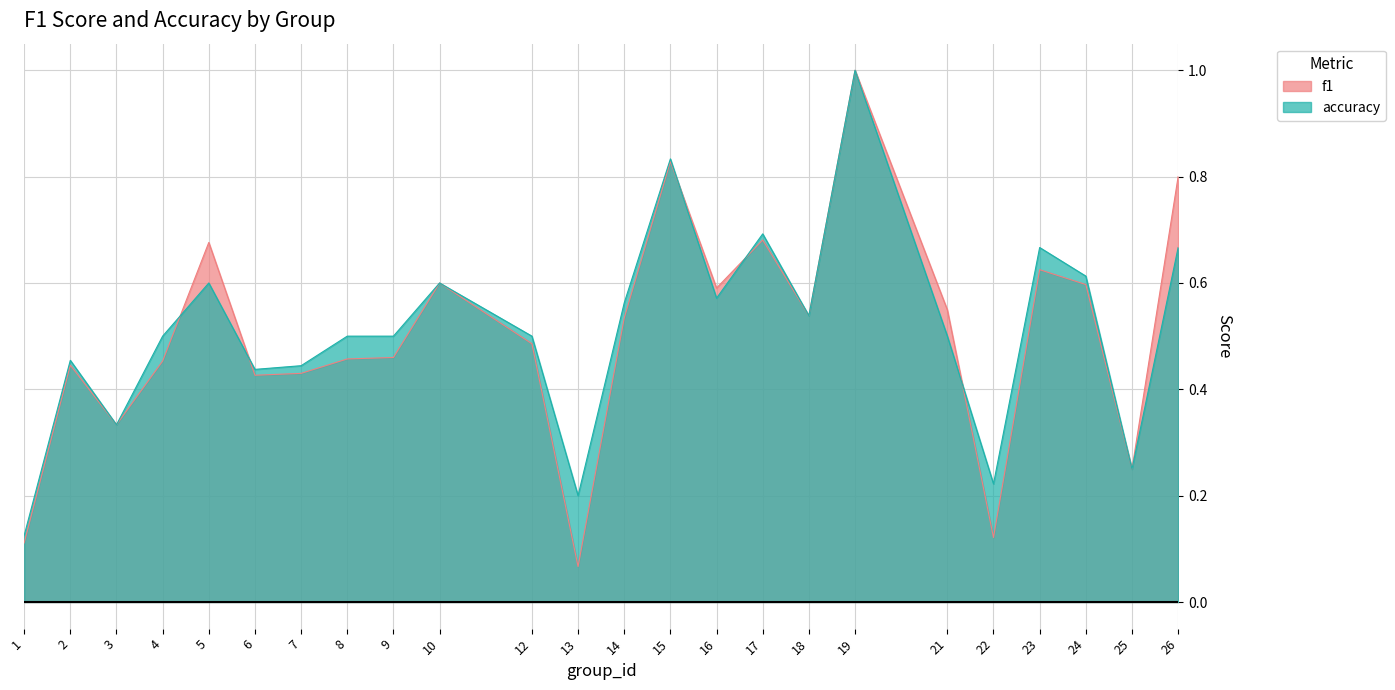

True or false: accuracy has more than 1 interior local peaks.

True